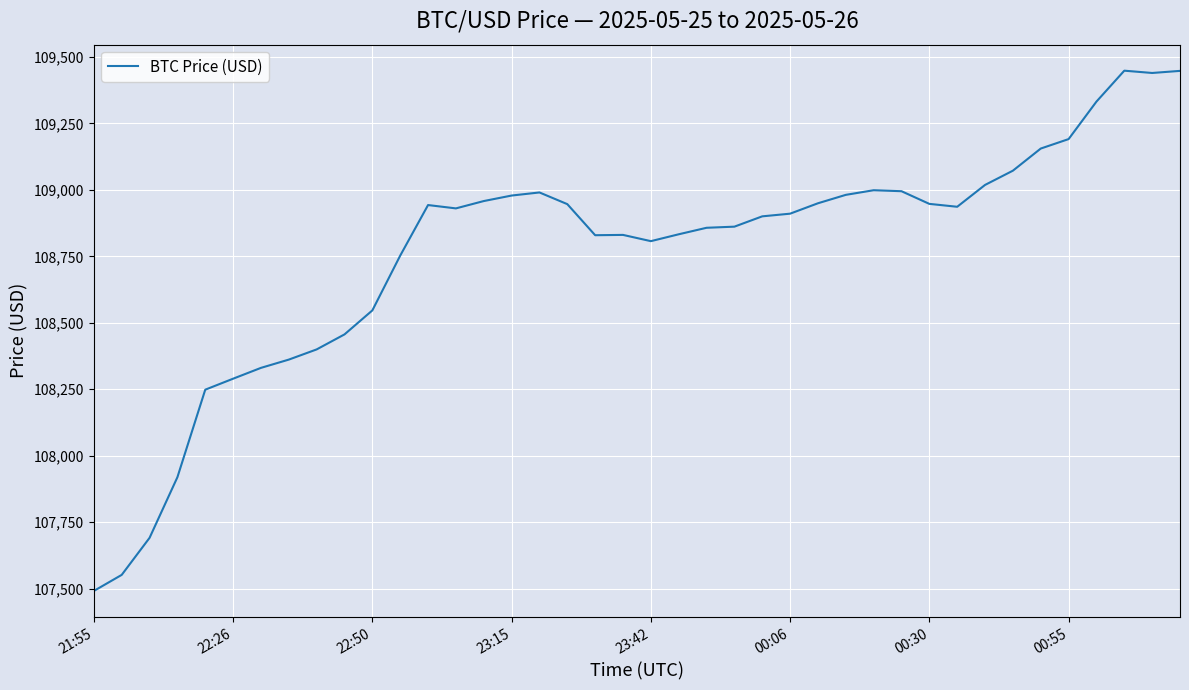

Is this an area chart (filled region under the line)?

No